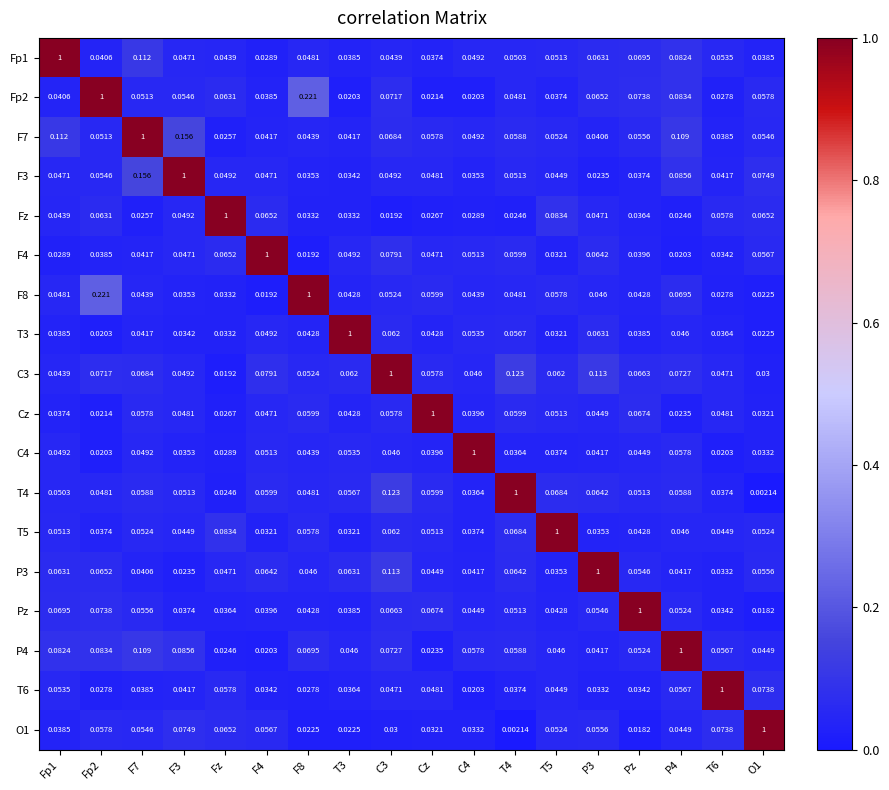

Is the value of P4 at F8 greater than the value of F8 at C3?

Yes